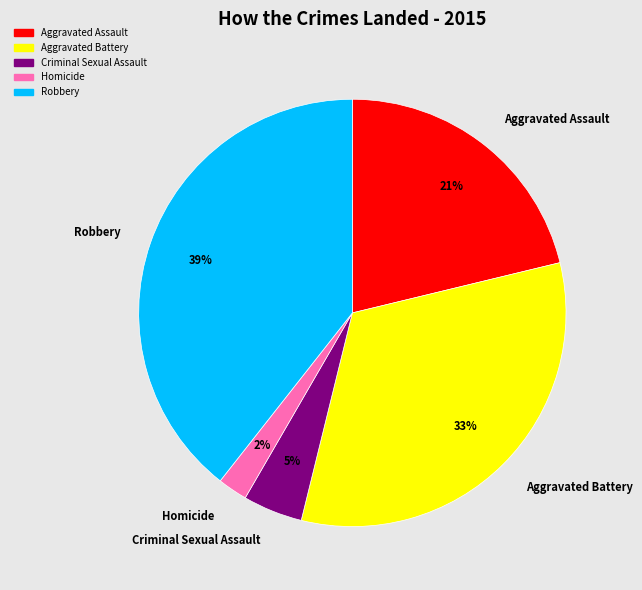

To the nearest percent, what percentage of the pie is Aggravated Assault?

21%